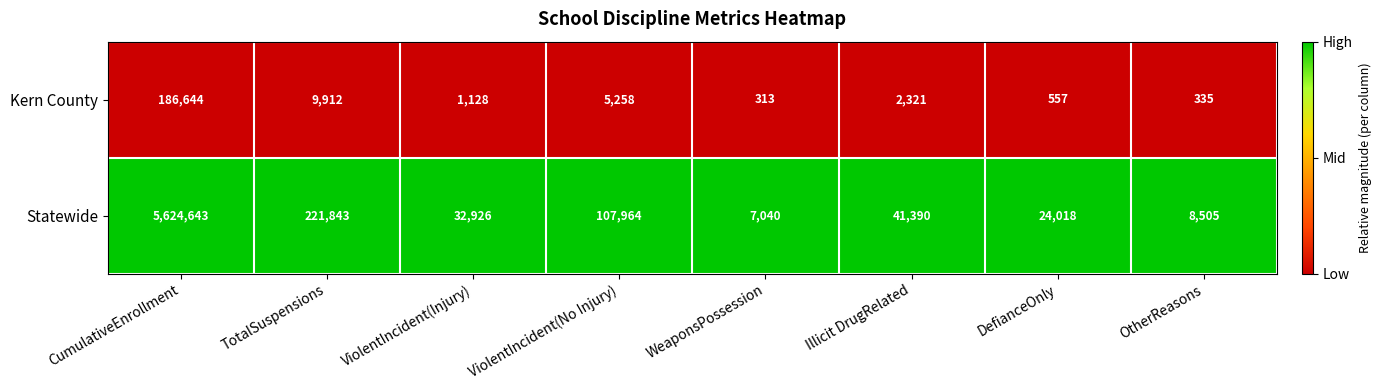

Which series changed the most between CumulativeEnrollment and DefianceOnly?

Statewide